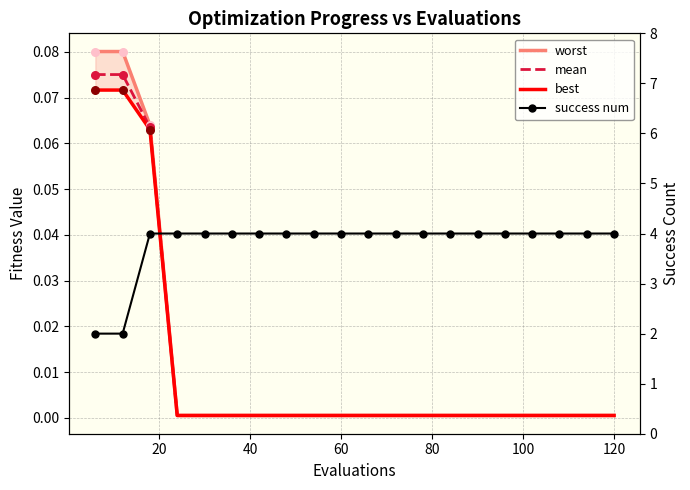

Which series has the widest spread of Y values?

success num